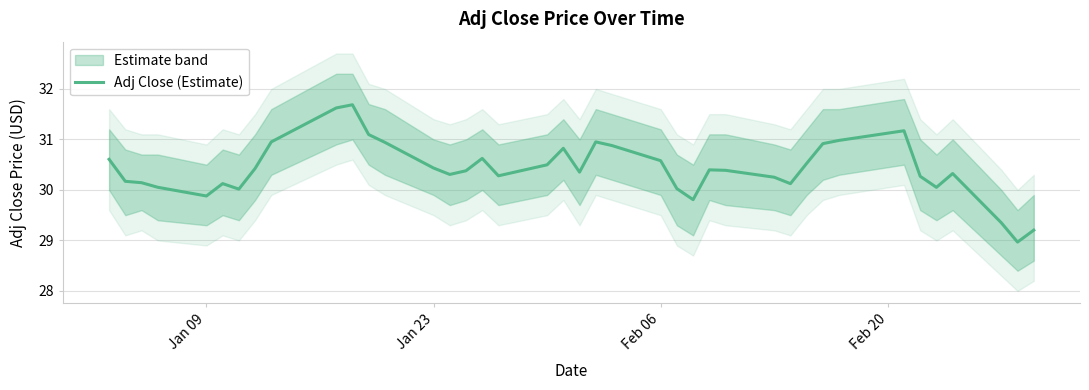

How many points are higher than both their immediate neighbors (excluding endpoints)?

8